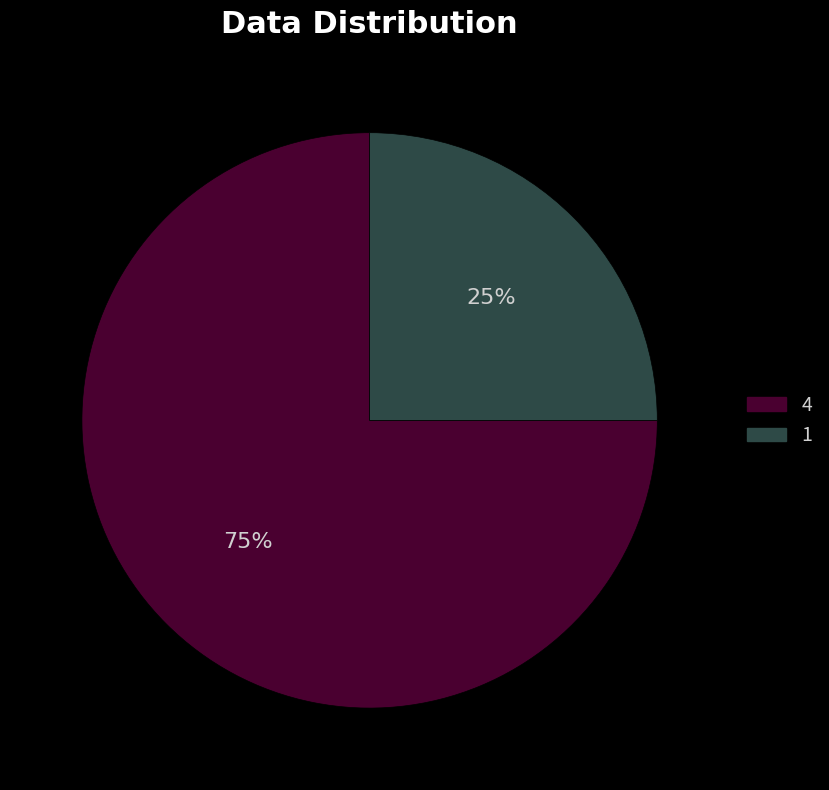

The 4 slice represents 42% of the pie. True or false?

False